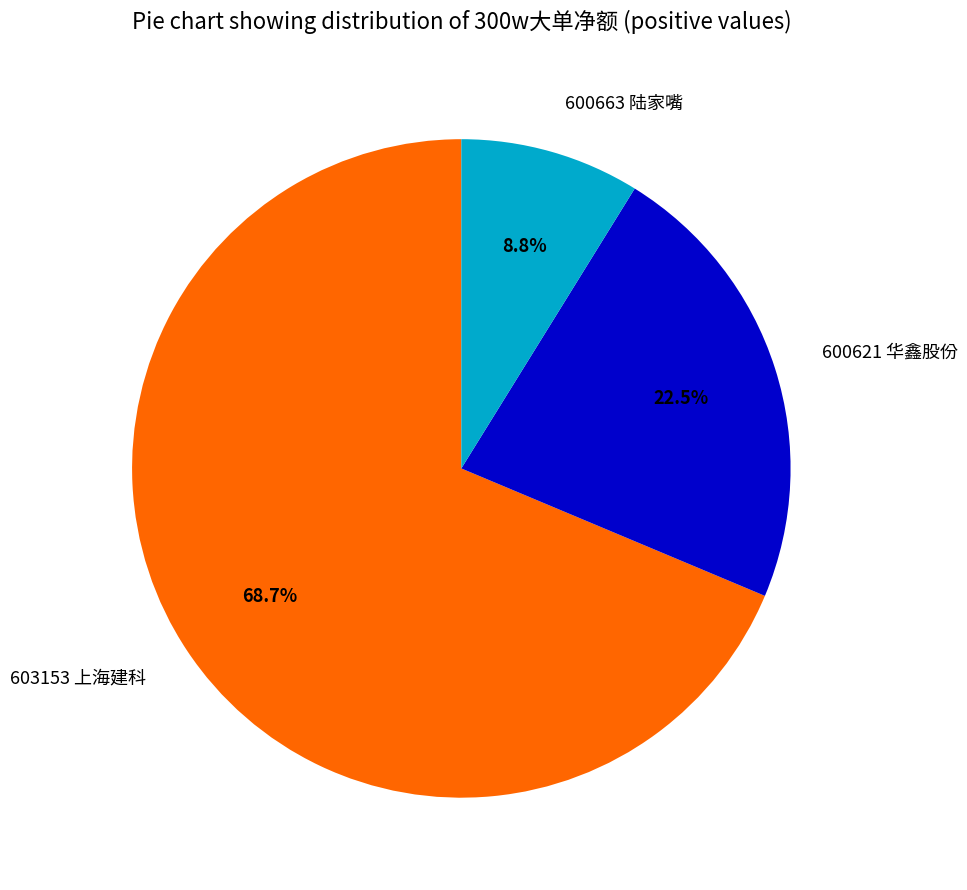

True or false: 603153 上海建科 accounts for 69% of the total.

True